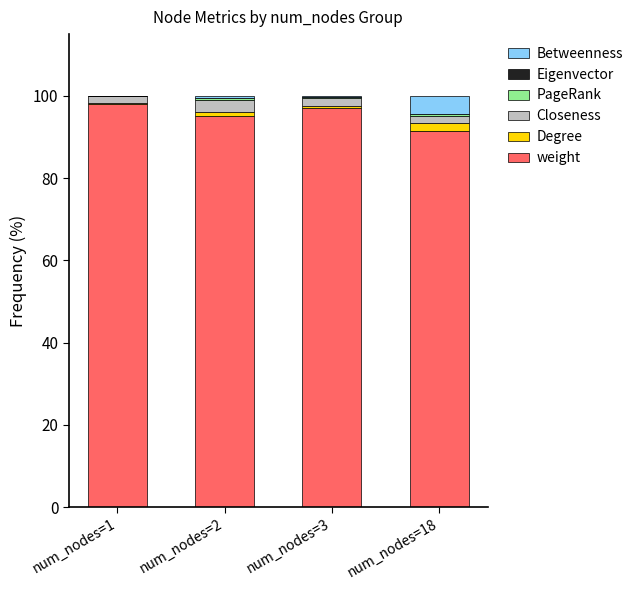

How many values in the weight series exceed 96?

2